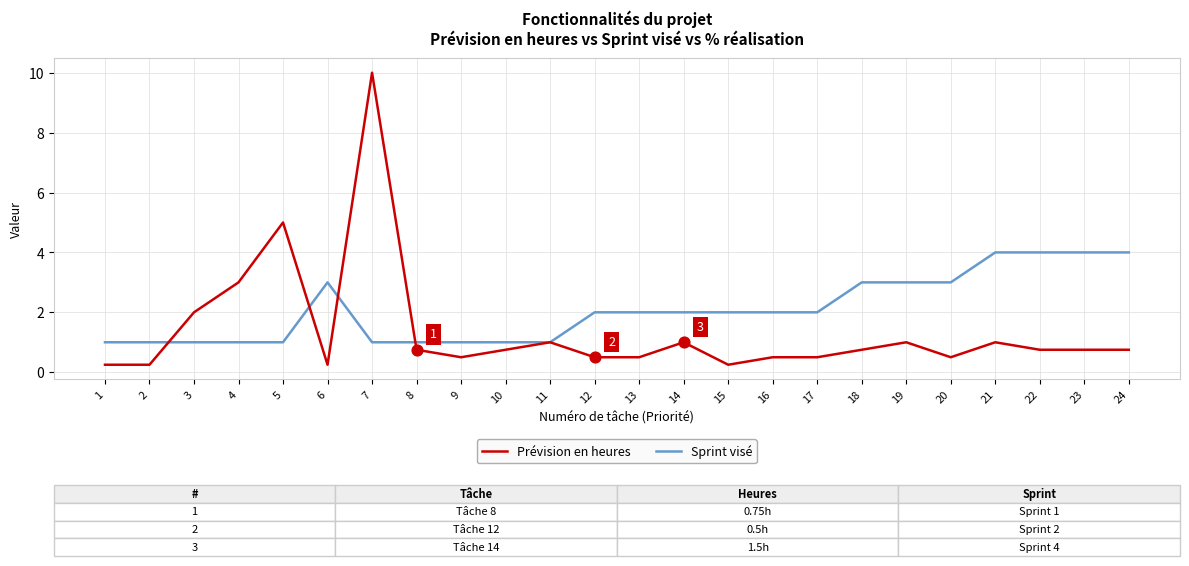

What are all the series names shown in the legend?

Prévision en heures, Sprint visé